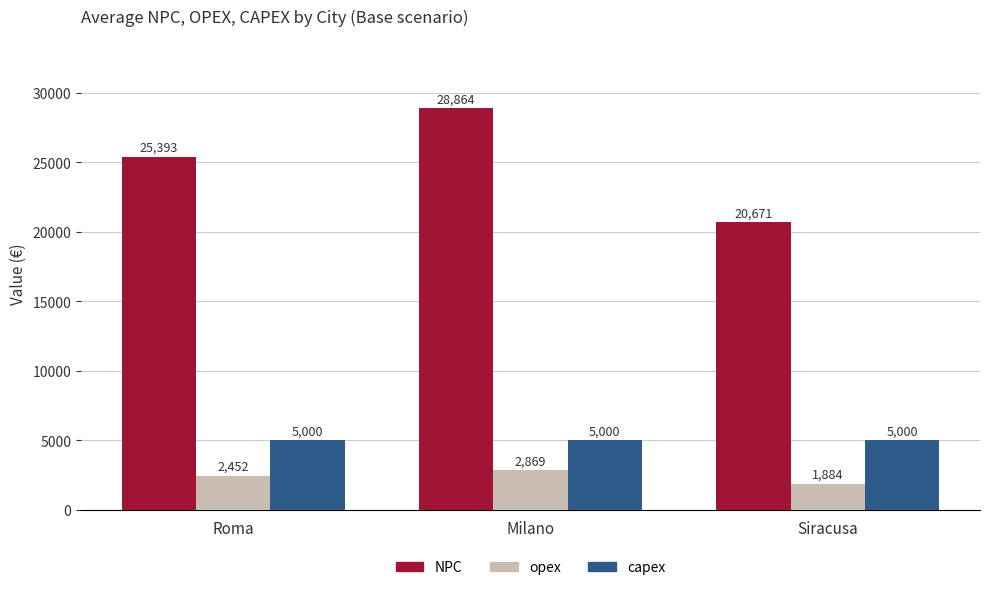

True or false: capex has a value of 7011.6 at Milano.

False